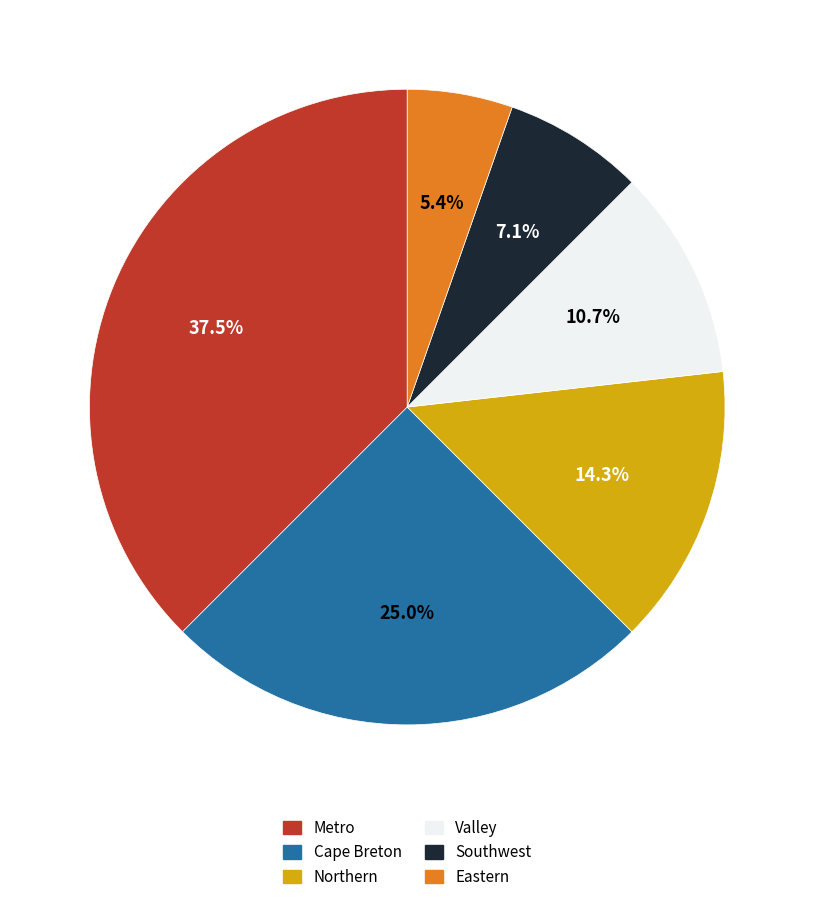

Approximately how many times larger is the value at Metro compared to Cape Breton?

1.5